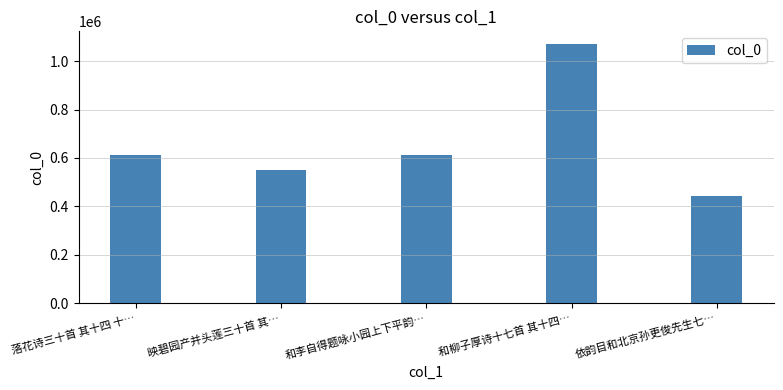

Count the number of categories in the chart.

5